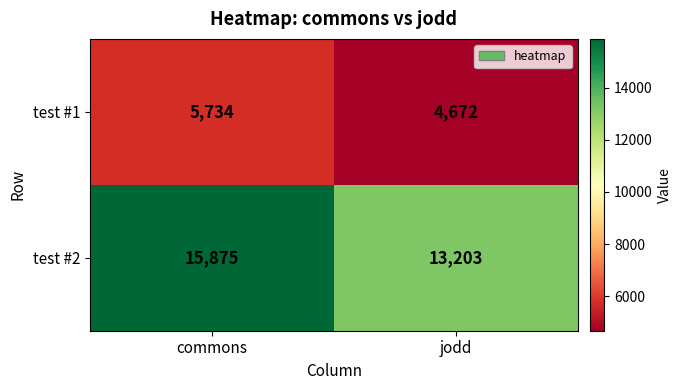

True or false: test #1 has a value of 2968 at jodd.

False